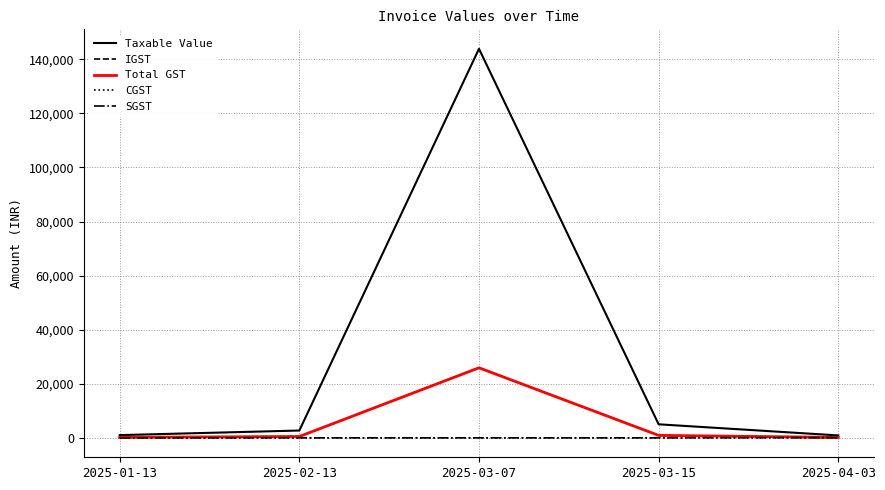

At how many categories does at least one series exceed 65345?

1